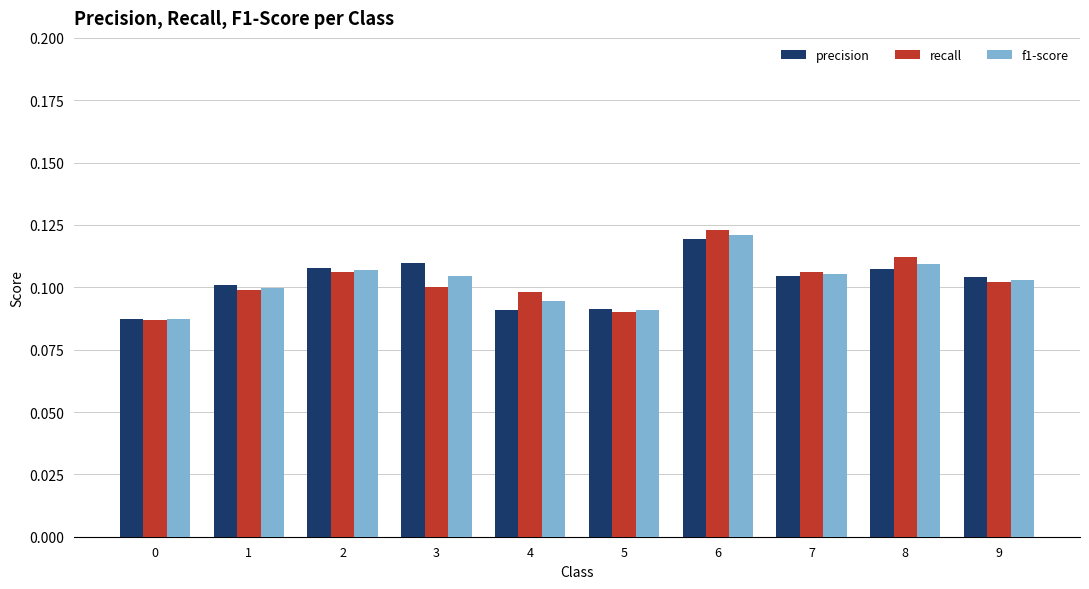

At which label does recall reach its peak?

6